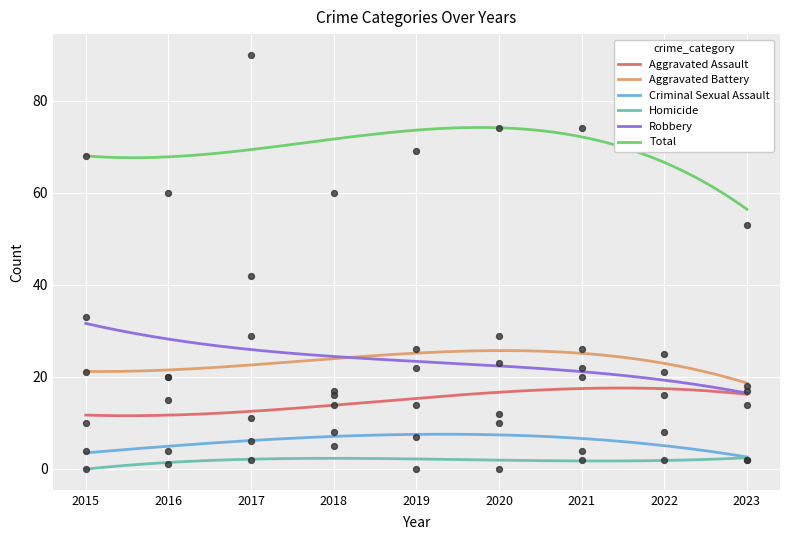

At which category is the sum across all series the highest?

2017